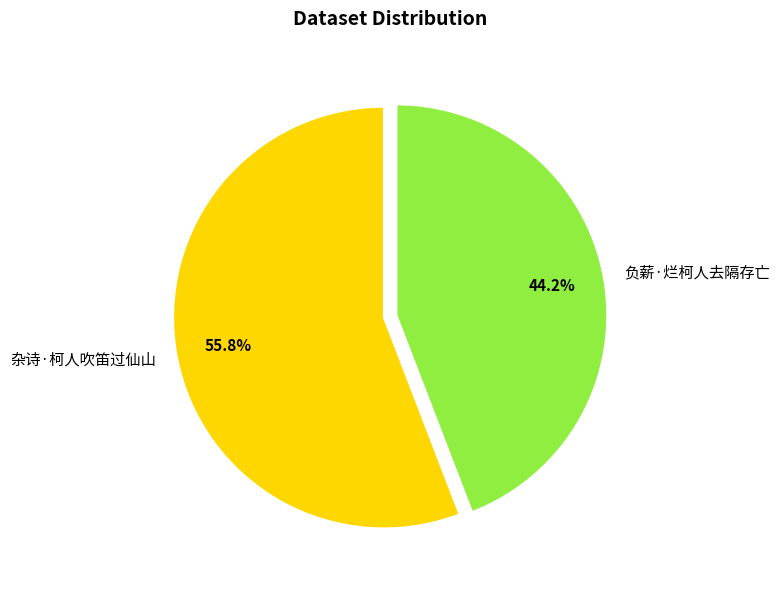

What percentage do 杂诗·柯人吹笛过仙山 and 负薪·烂柯人去隔存亡 together represent?

100.0%